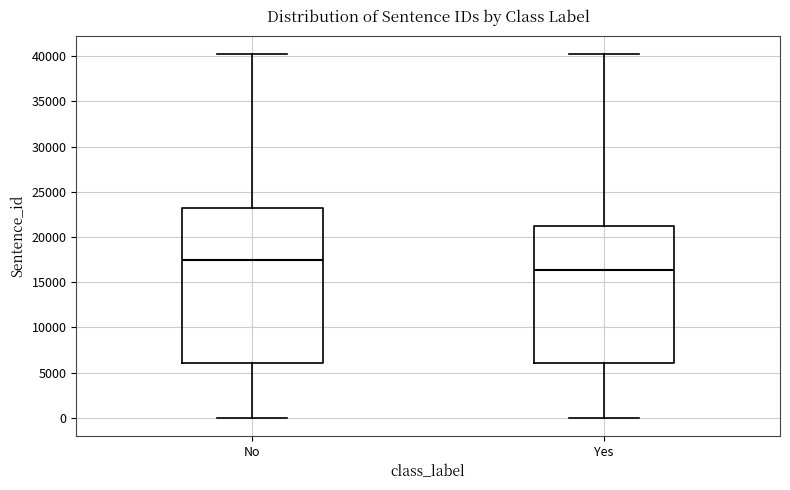

Reading left to right, transcribe this box plot: for each box, give where its median line is, the range the box spans, and where its two whiskers end, as read against the y-axis. The values are not printed on the chart, so give them approximately, as read against the axis.

No: median 17500, box 6000 to 23000, whiskers 0 to 40000
Yes: median 16500, box 6000 to 21500, whiskers 0 to 40000